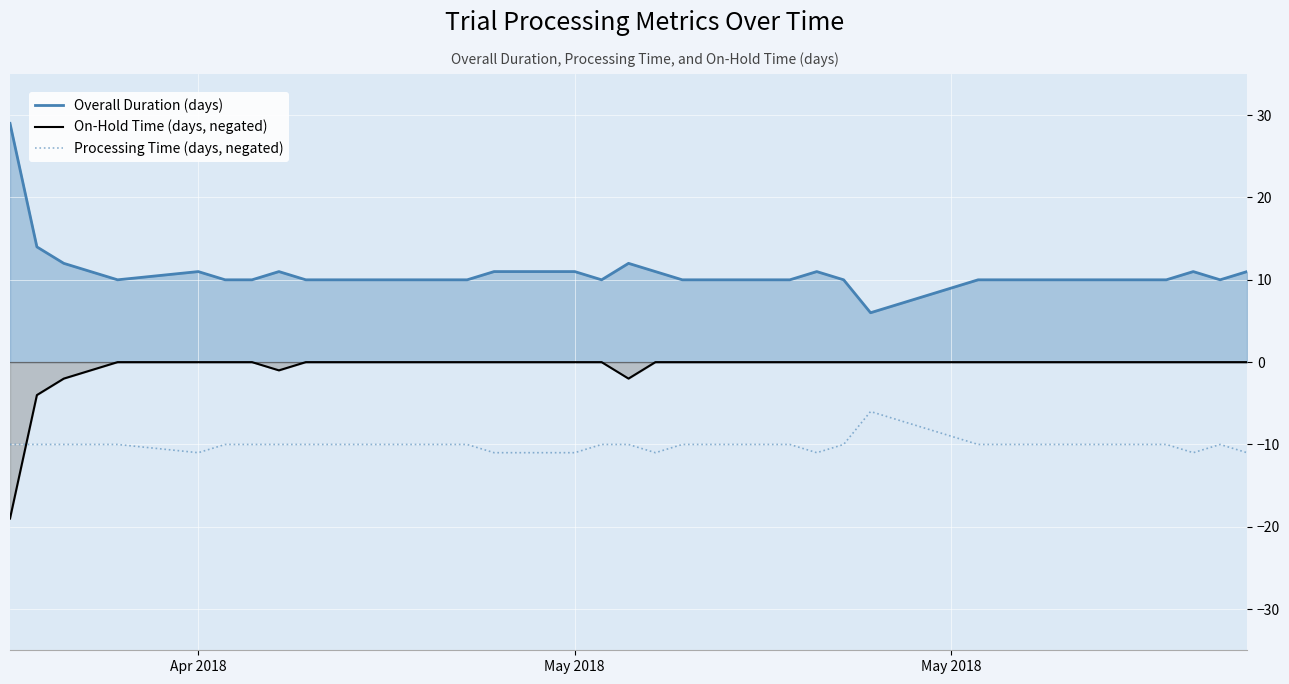

What is the minimum value for On-Hold Time (days, negated)?

-19